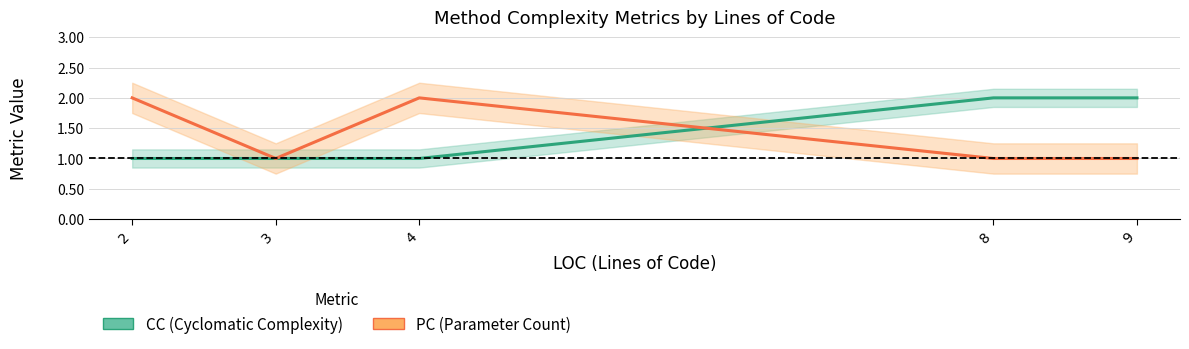

What is the difference between the highest and lowest values at 9?

1